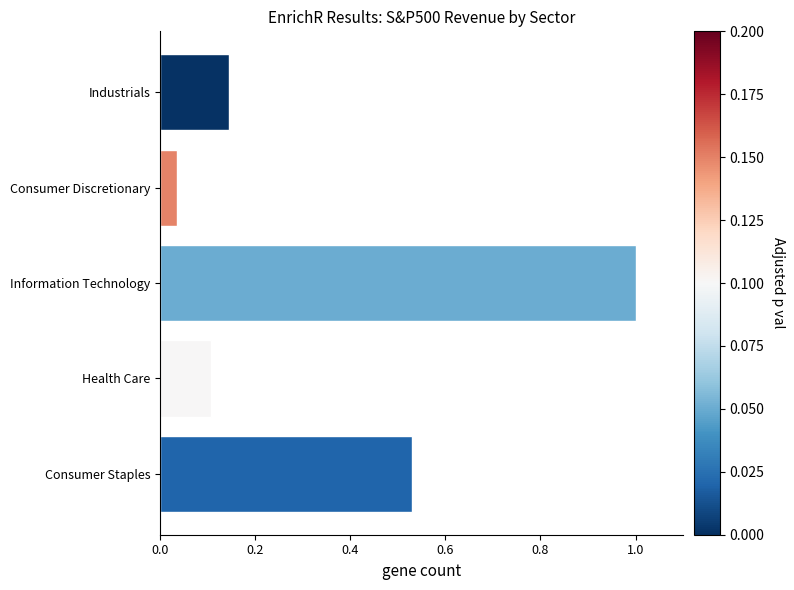

What is the greatest value displayed?

1.0